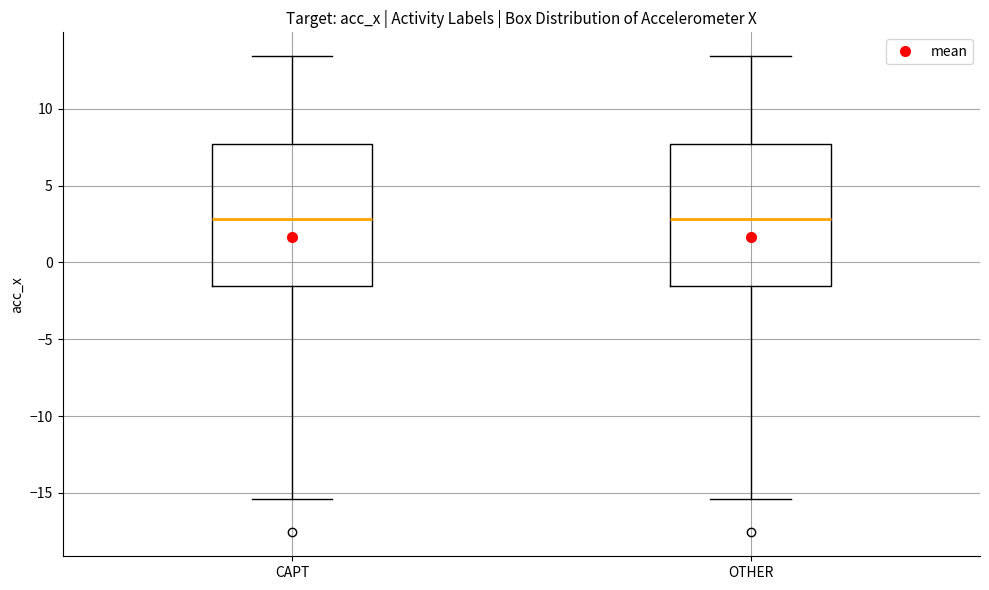

Where is the upper edge of the box for CAPT on the y-axis? The values are not printed on the chart, so give them approximately, as read against the axis.

7.5